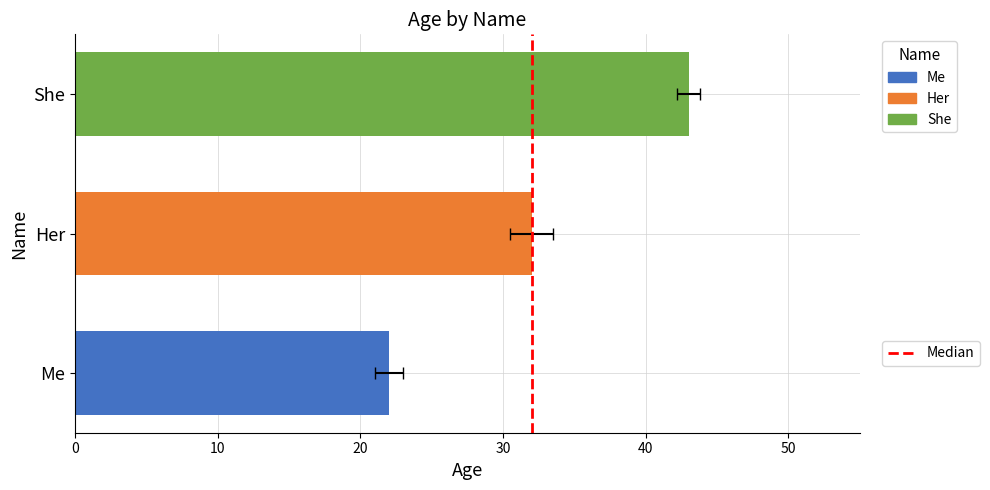

Between 10 and 0, which is larger?

10